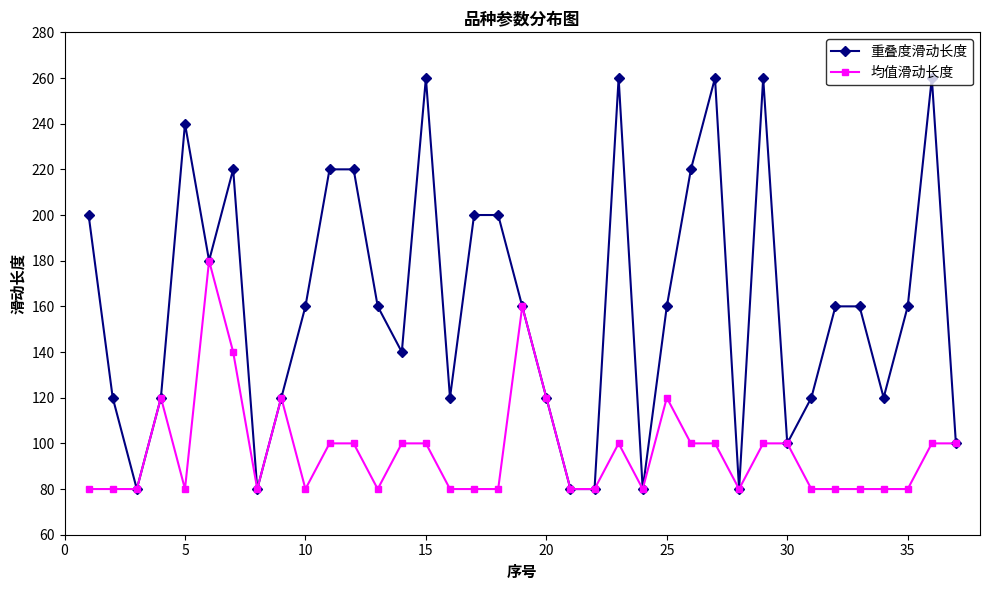

How many lines are shown in the chart?

2